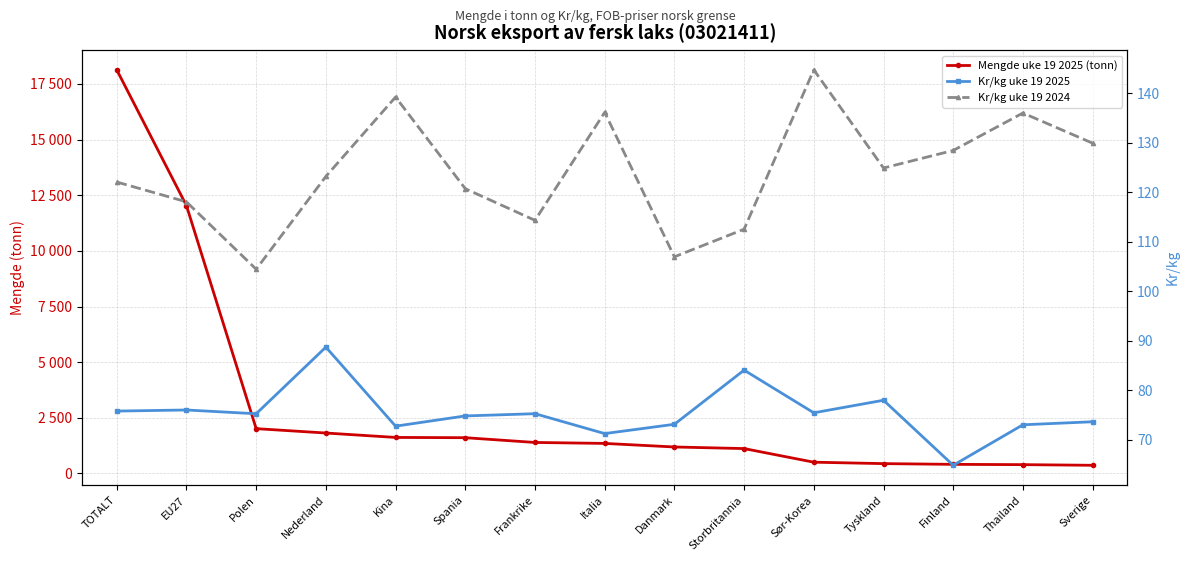

At which label does Kr/kg uke 19 2025 first exceed 75?

TOTALT